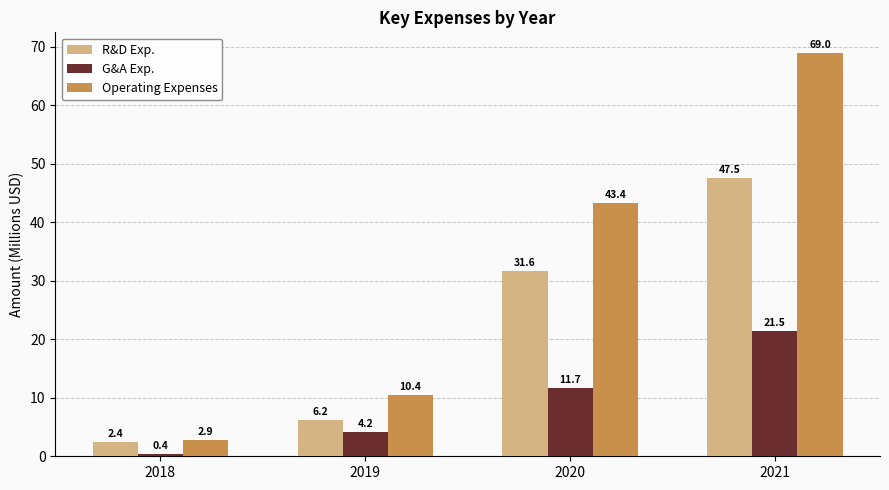

What is the sum of all R&D Exp. values?

87.8